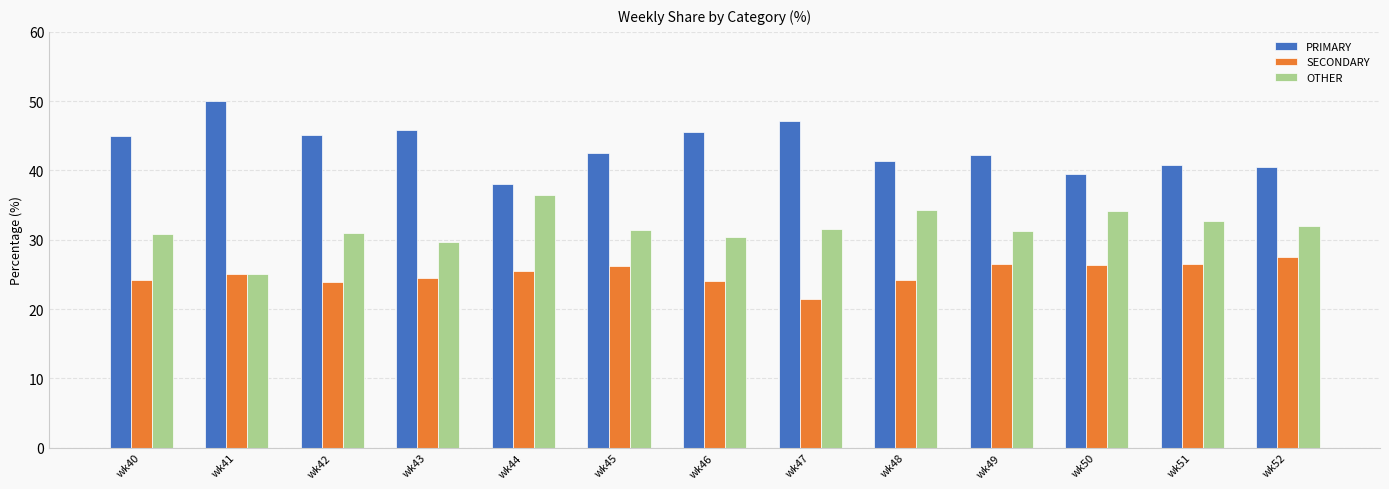

What is the highest value of the SECONDARY series?

27.5